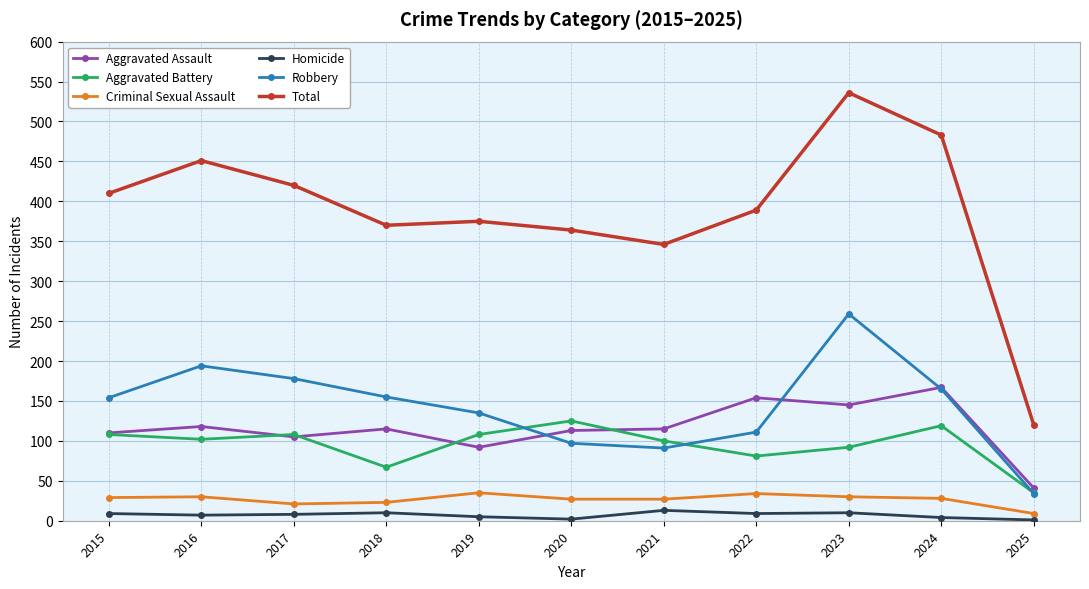

What is the maximum value shown in the chart?

536